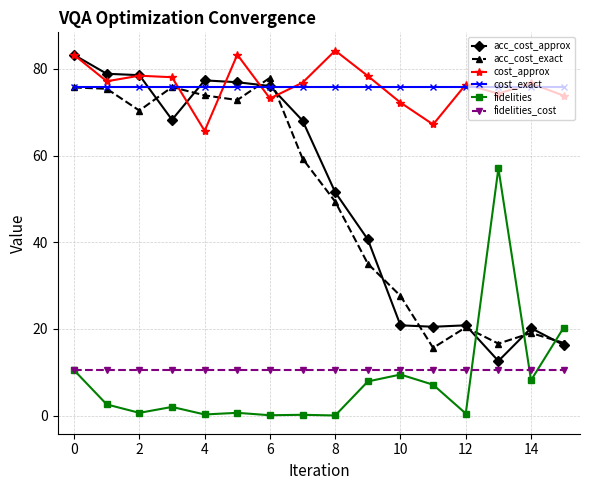

In acc_cost_exact, how many points are lower than both neighbors (excluding endpoints)?

4